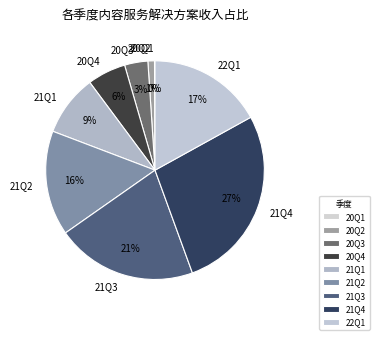

To the nearest percent, what is the difference between the 20Q2 and 20Q4 slice percentages?

5%